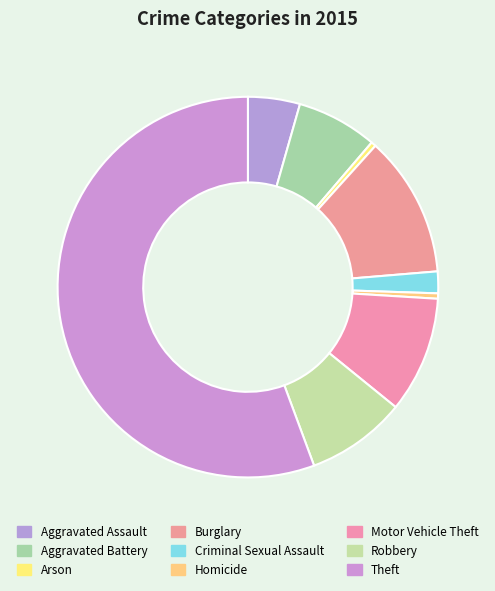

To the nearest percent, what portion does Criminal Sexual Assault represent?

2%